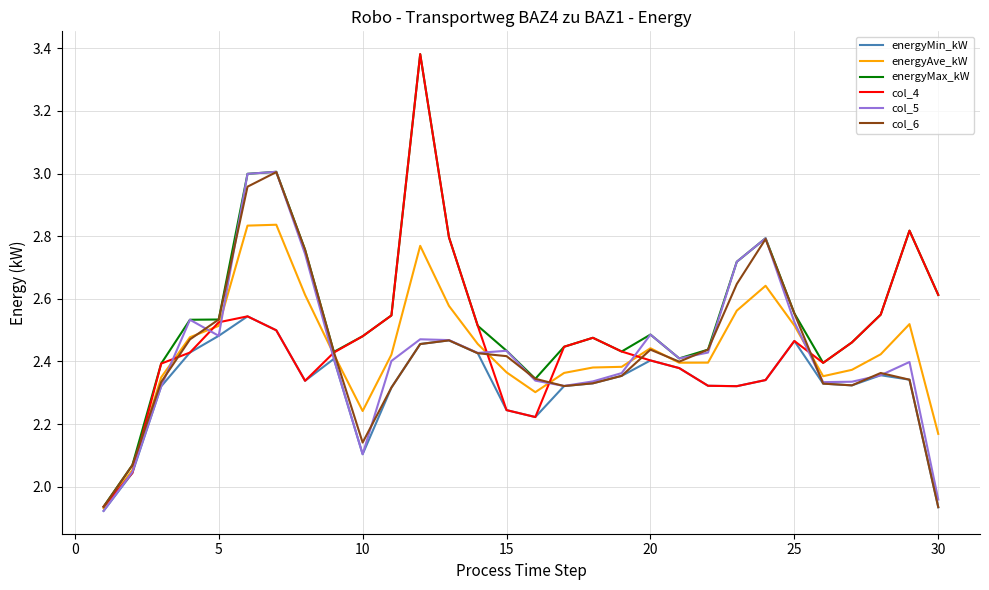

What is the lowest value of the energyMax_kW series?

1.9